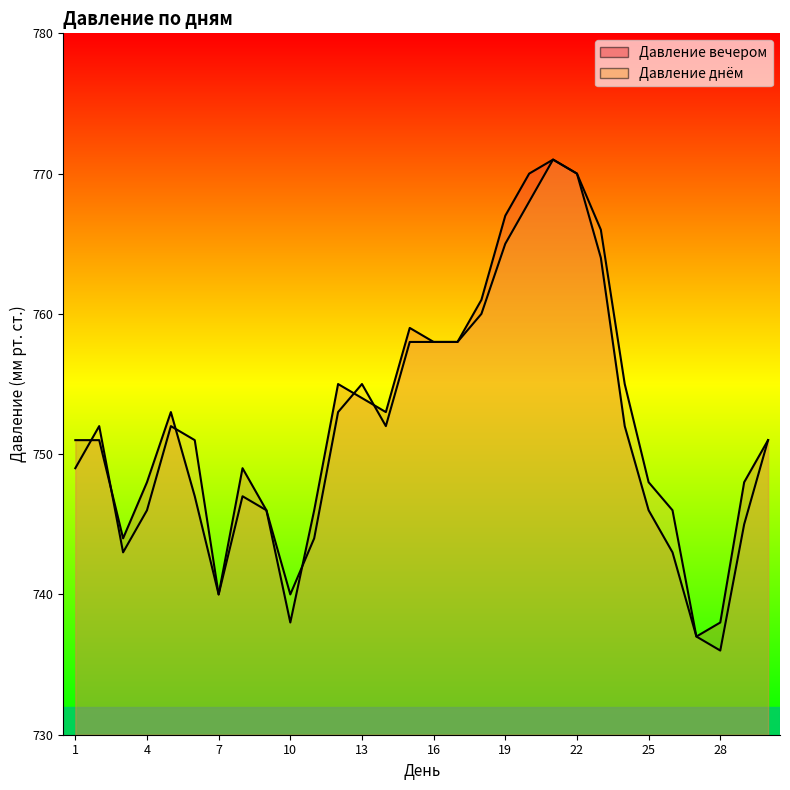

What is the value of the Давление вечером point at the 11th from the left?

746